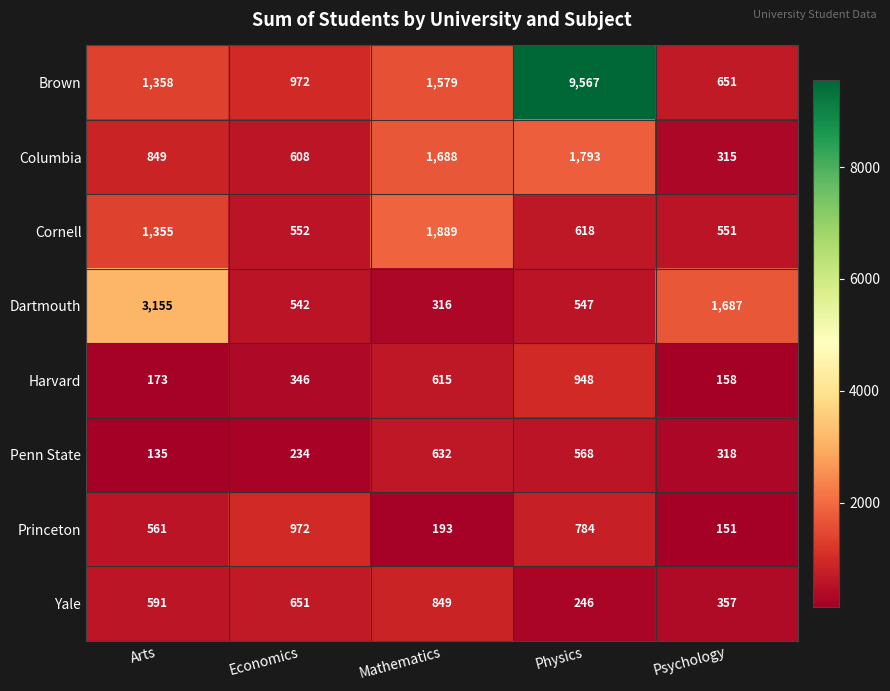

How many categories are shown in the chart?

5